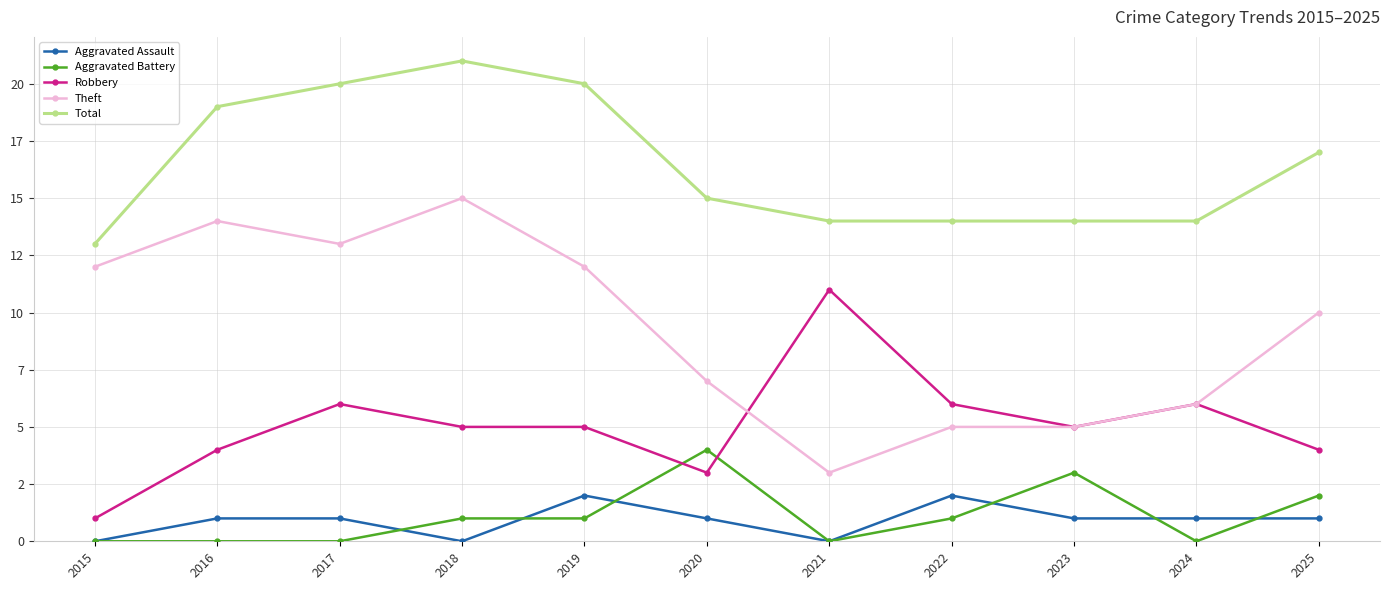

Between 2021 and 2023, which series saw the biggest shift?

Robbery